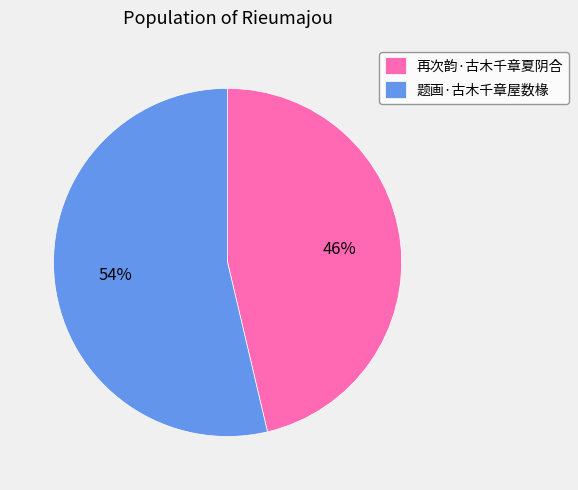

Which category accounts for the majority?

题画·古木千章屋数椽